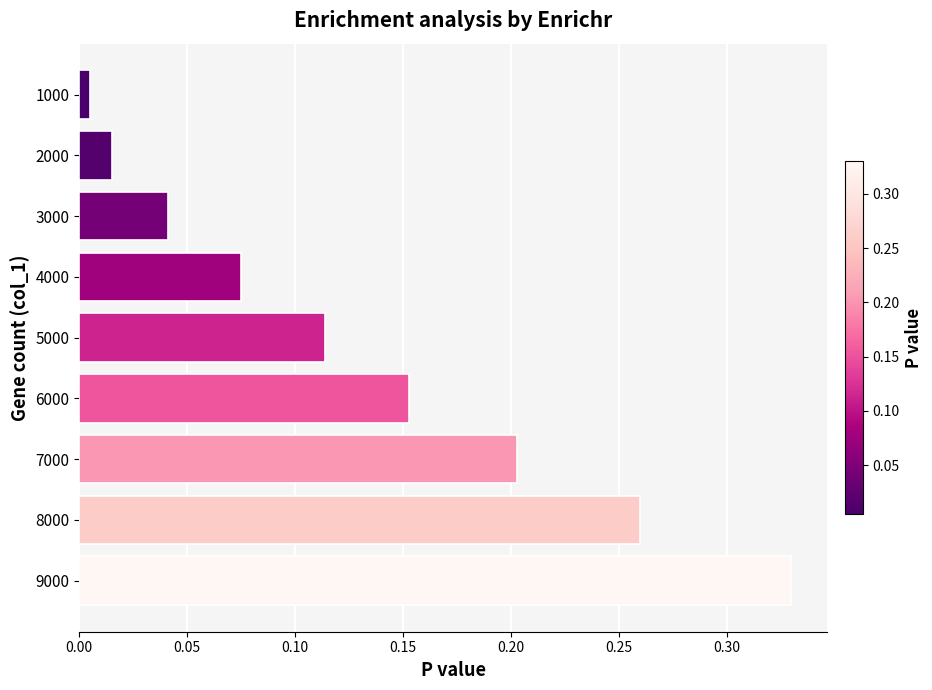

Which has a higher value, 6000 or 8000?

8000